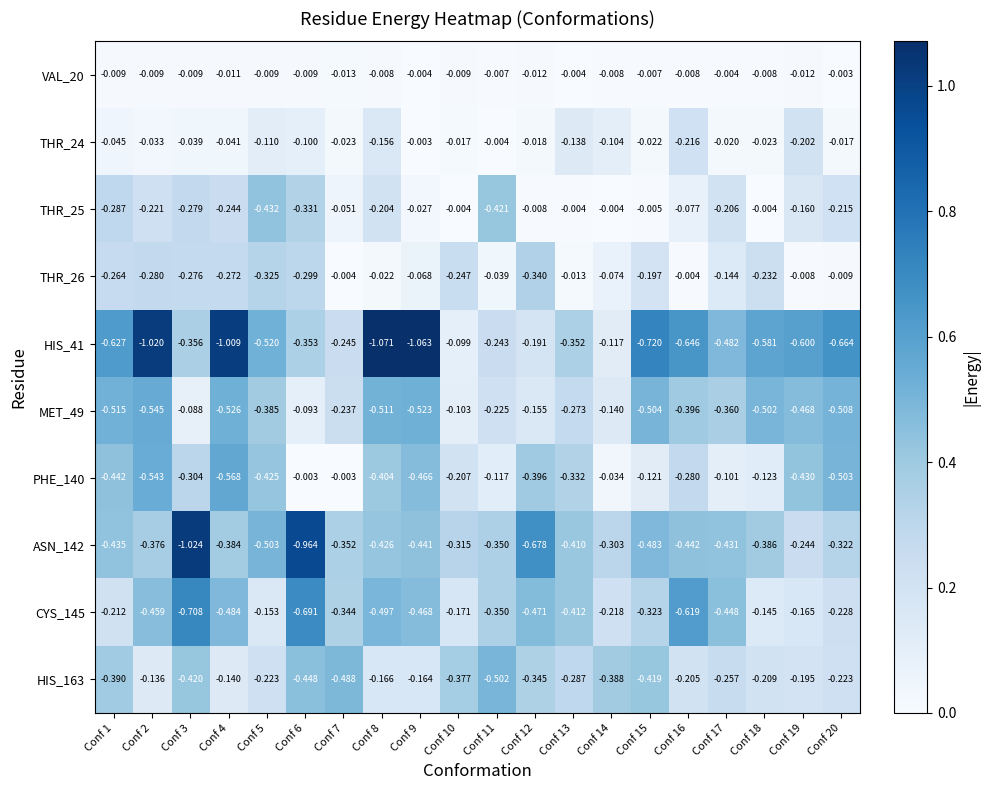

Is the value of THR_26 at Conf 5 greater than the value of MET_49 at Conf 20?

Yes